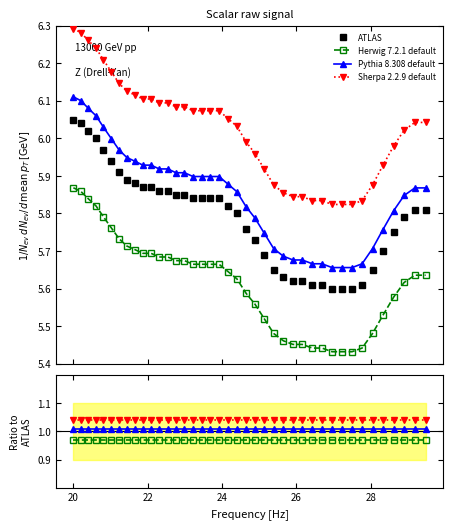

What is the average value of the ATLAS series?

5.8